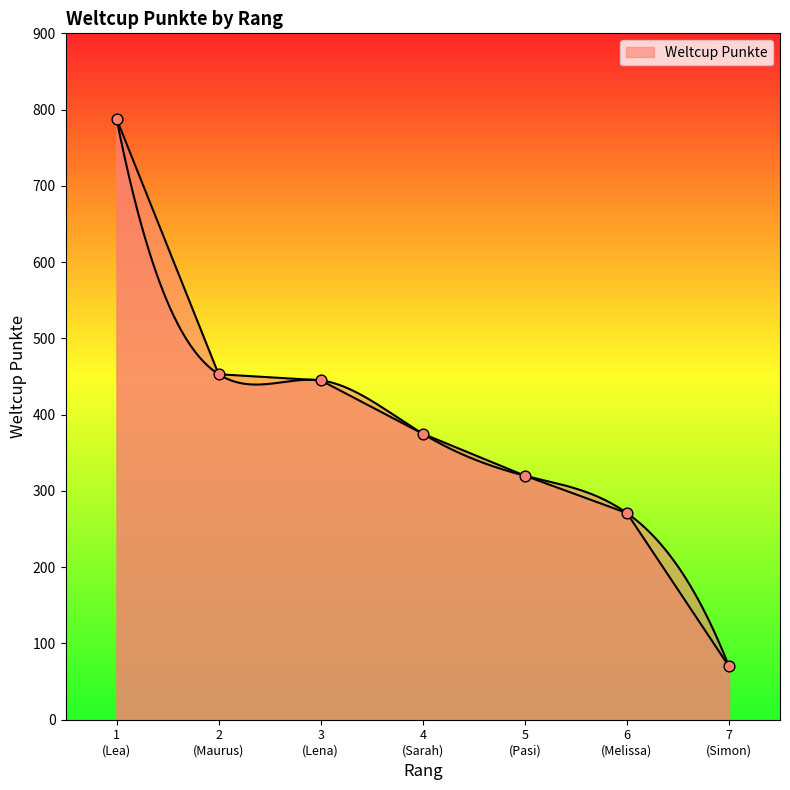

Between 3 (Lena) and 7 (Simon), which is larger?

3 (Lena)